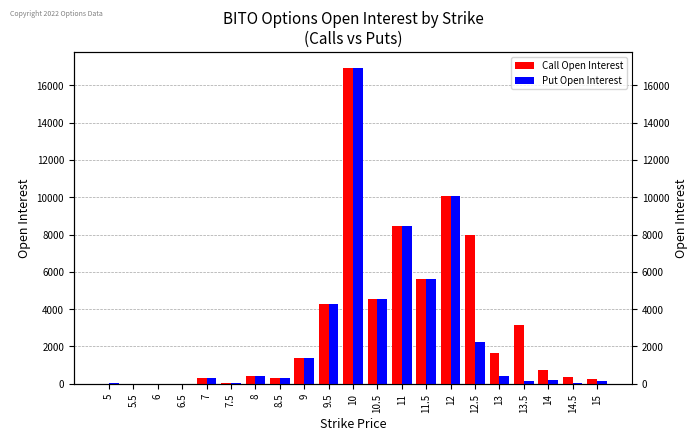

At which category is the sum across all series the highest?

10